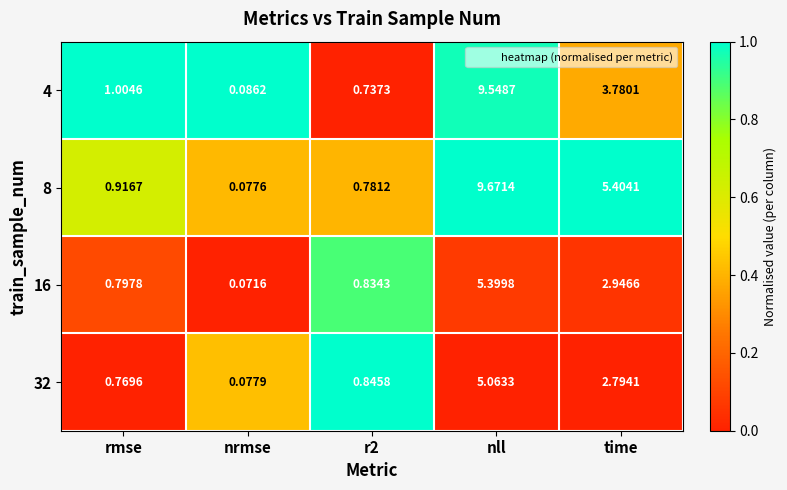

Which category has the lowest value in the 16 series?

nrmse